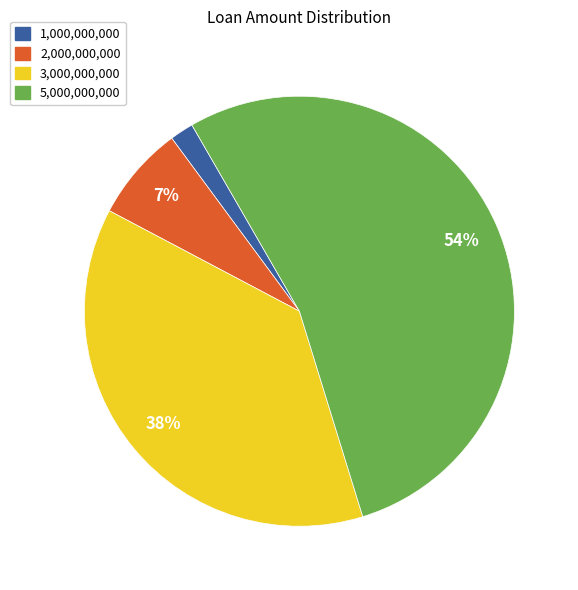

To the nearest percent, what is the average slice percentage?

25%